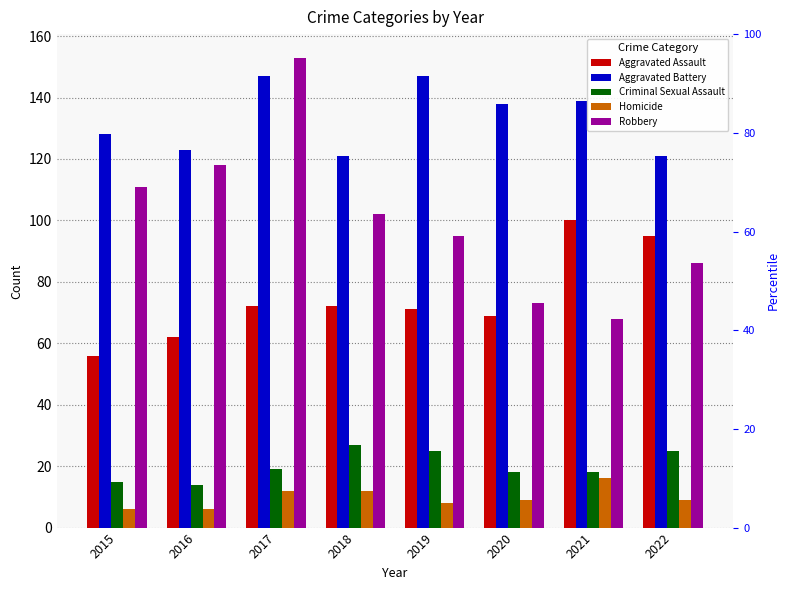

Reading right to left, extract all data points from this chart.

Aggravated Assault: 2022=95	2021=100	2020=69	2019=71	2018=72	2017=72	2016=62	2015=56
Aggravated Battery: 2022=121	2021=139	2020=138	2019=147	2018=121	2017=147	2016=123	2015=128
Criminal Sexual Assault: 2022=25	2021=18	2020=18	2019=25	2018=27	2017=19	2016=14	2015=15
Homicide: 2022=9	2021=16	2020=9	2019=8	2018=12	2017=12	2016=6	2015=6
Robbery: 2022=86	2021=68	2020=73	2019=95	2018=102	2017=153	2016=118	2015=111